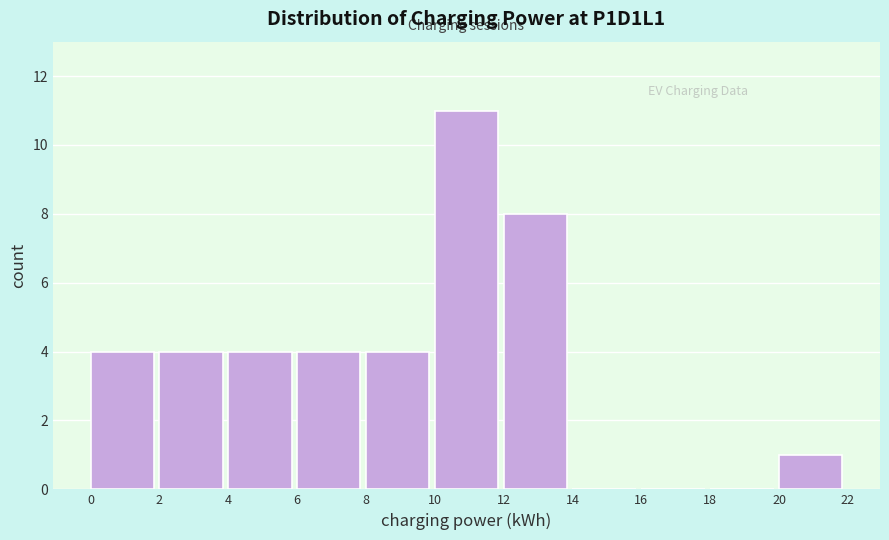

How tall is the bar that spans 6 to 8 on the x-axis? The values are not printed on the chart, so give them approximately, as read against the axis.

4